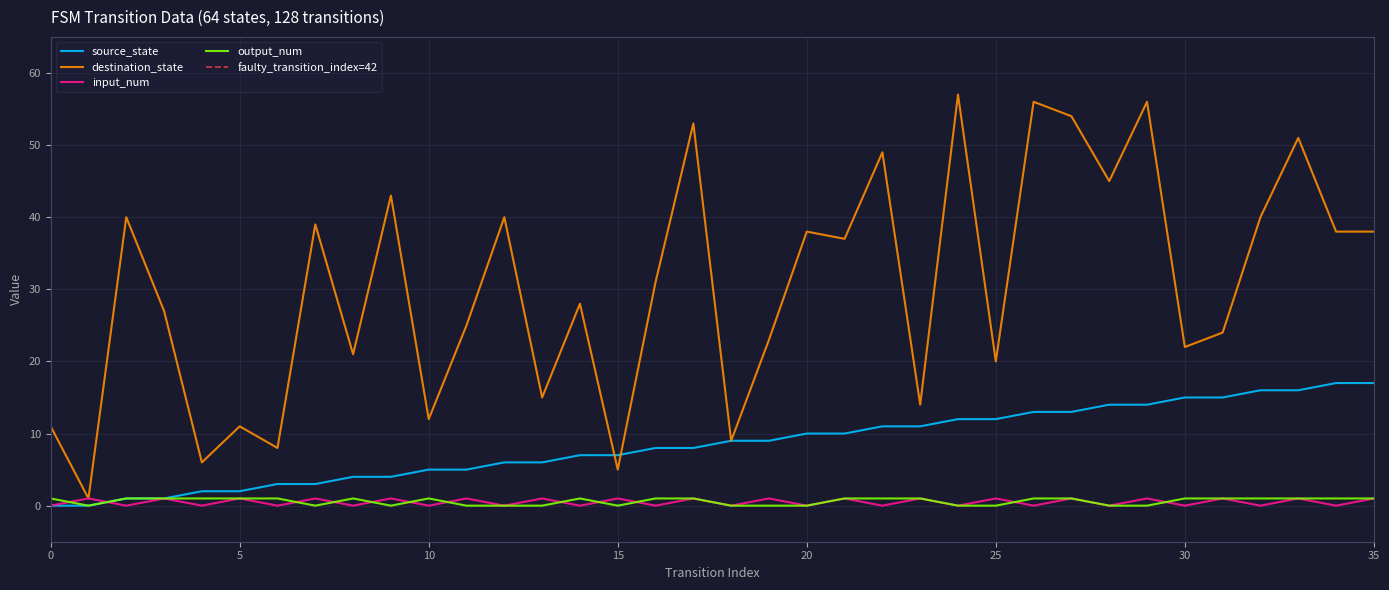

Which series changed the most between 18 and 31?

destination_state